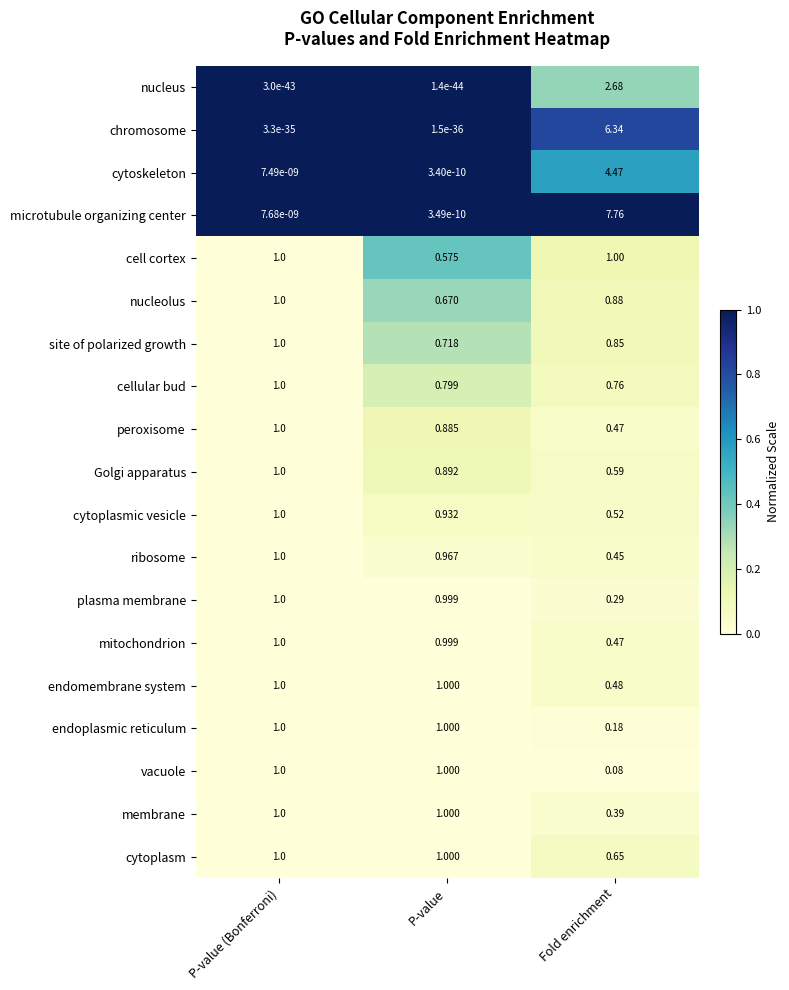

Which category has the highest value in the chromosome series?

Fold enrichment